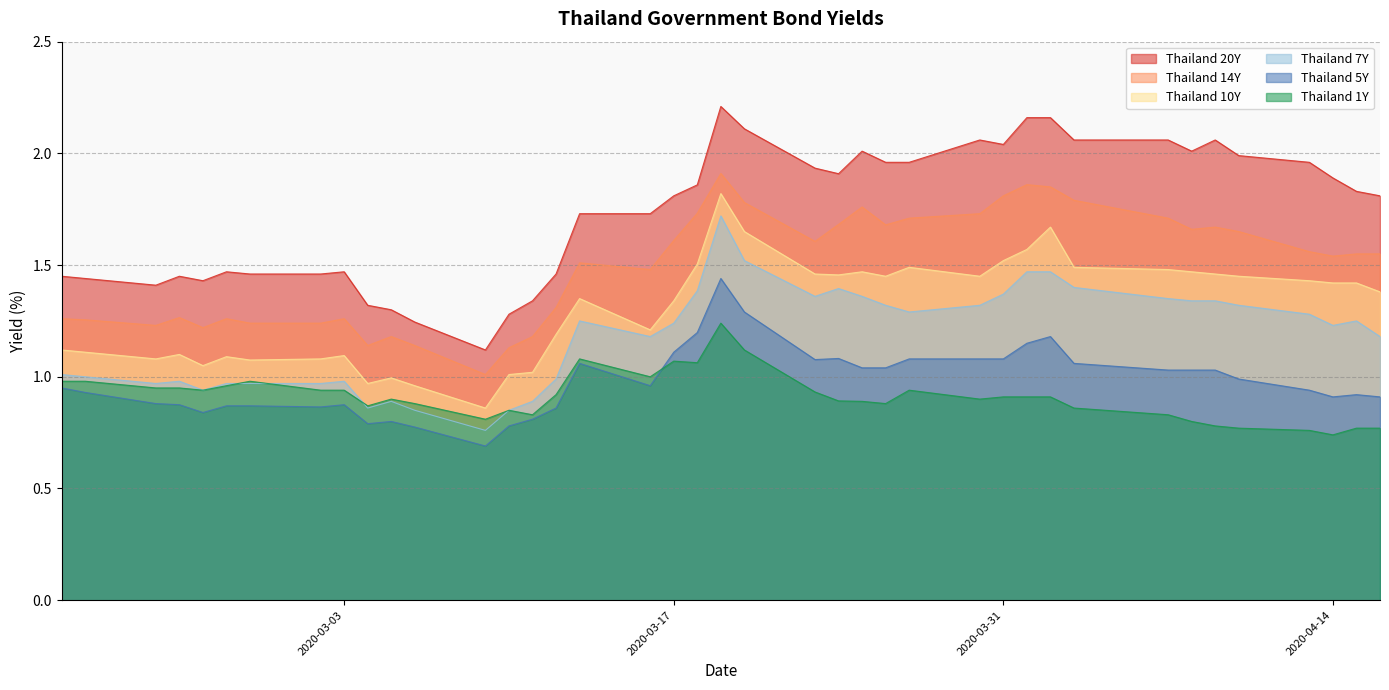

What is the greatest value displayed?

2.2